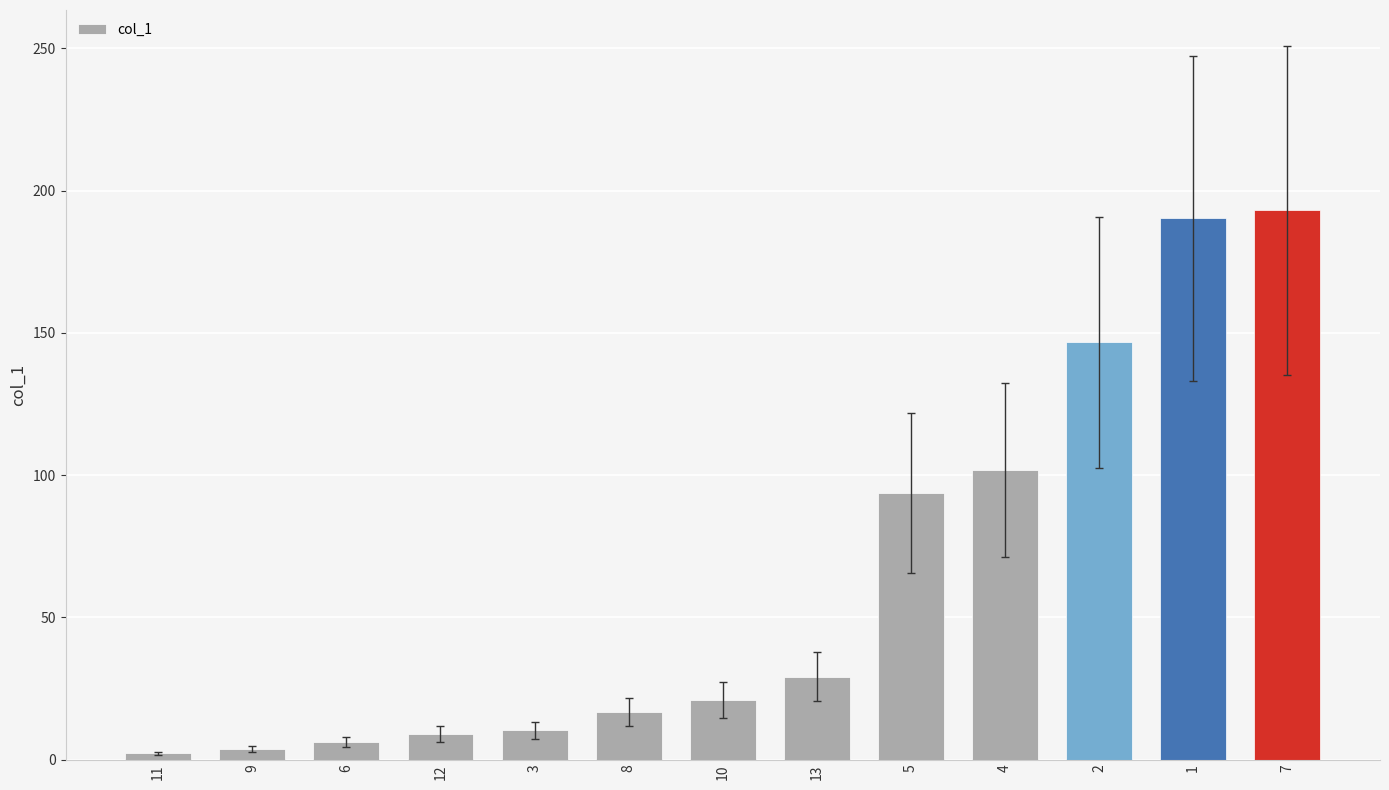

What is the label of the 1st bar from the left?

11